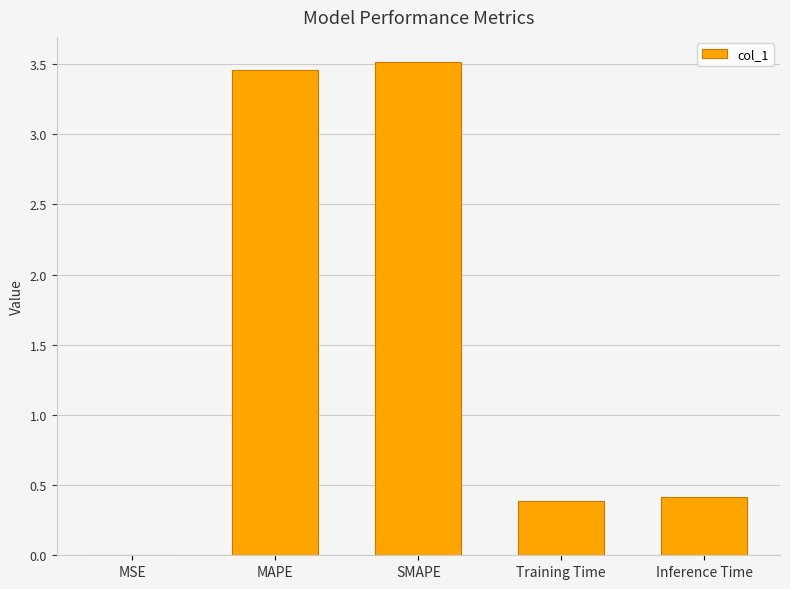

Read the value at Inference Time.

0.4